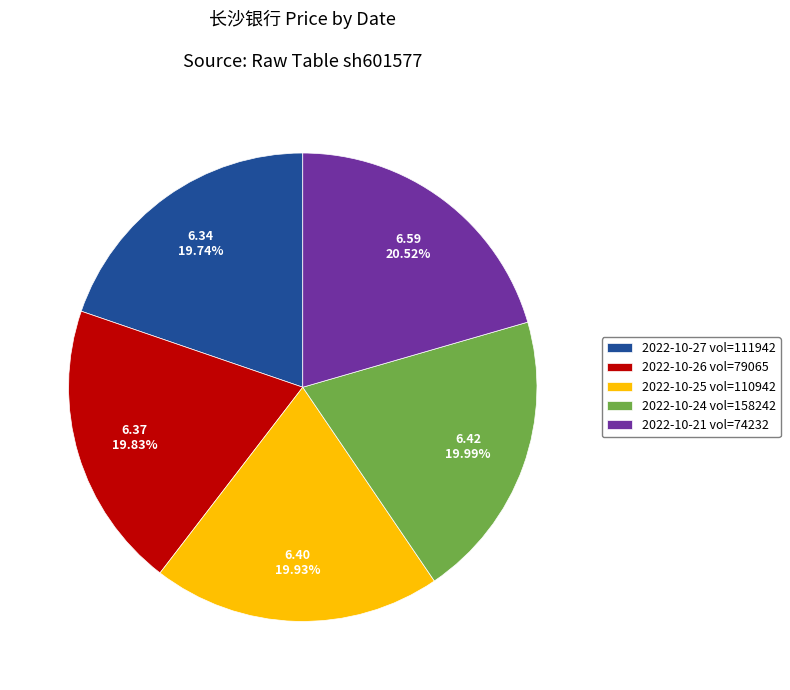

How many slices are in this pie chart?

5